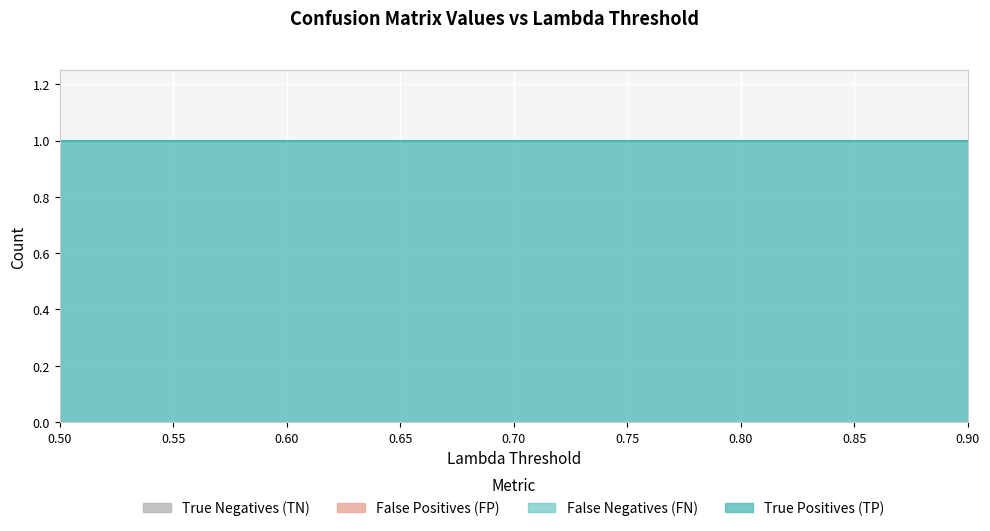

How many lines are shown in the chart?

4